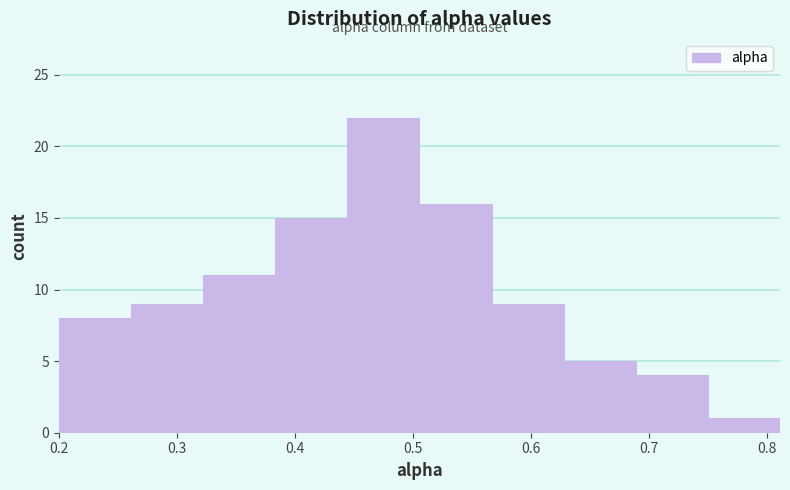

Reading left to right, transcribe this chart: for each bar, give the range it covers on the x-axis and its height. Neither the bar edges nor the heights are printed on the chart, so give them approximately, as read against the axes.

0.20 to 0.26: 8
0.26 to 0.32: 9
0.32 to 0.38: 11
0.38 to 0.44: 15
0.44 to 0.51: 22
0.51 to 0.57: 16
0.57 to 0.63: 9
0.63 to 0.69: 5
0.69 to 0.75: 4
0.75 to 0.81: 1